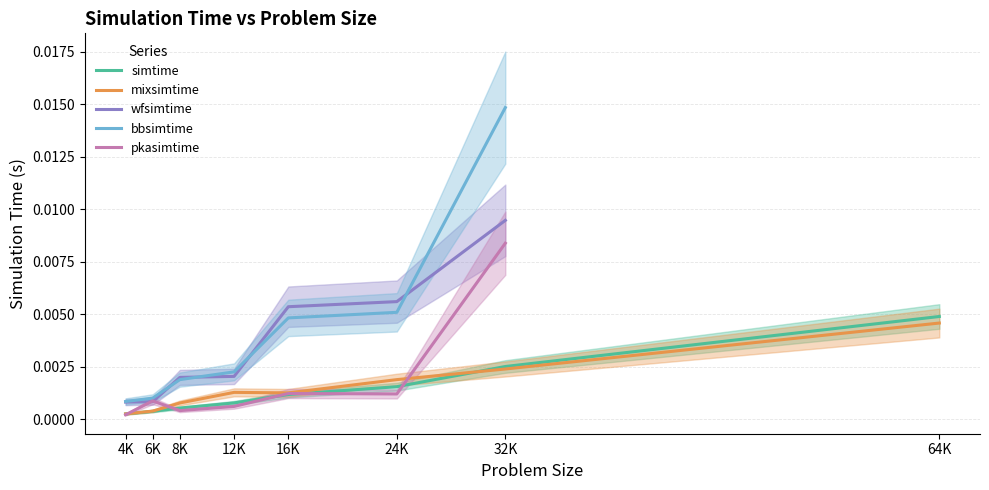

Between 6K and 24K, which is larger?

24K